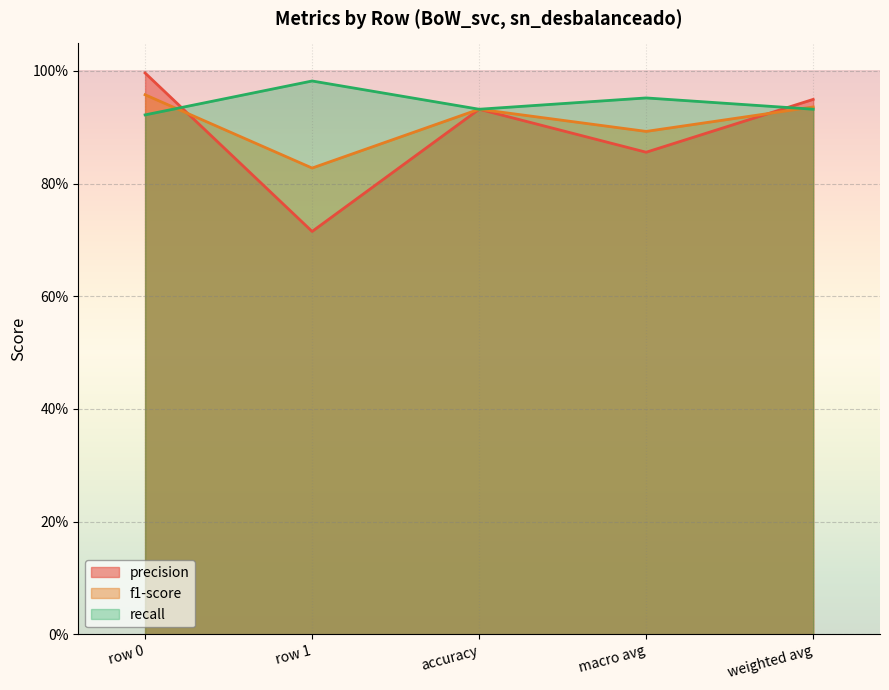

What is the value of the precision point at the 1st from the left?

1.0